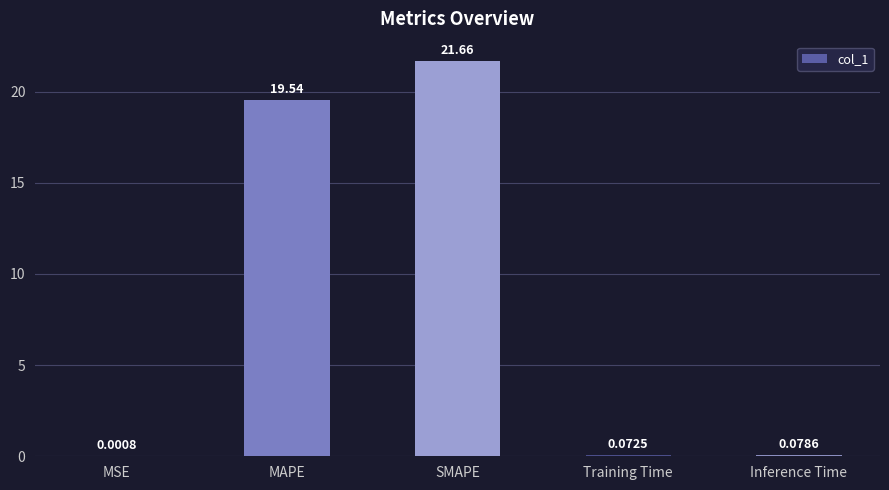

At which label is the value closest to 10?

MAPE